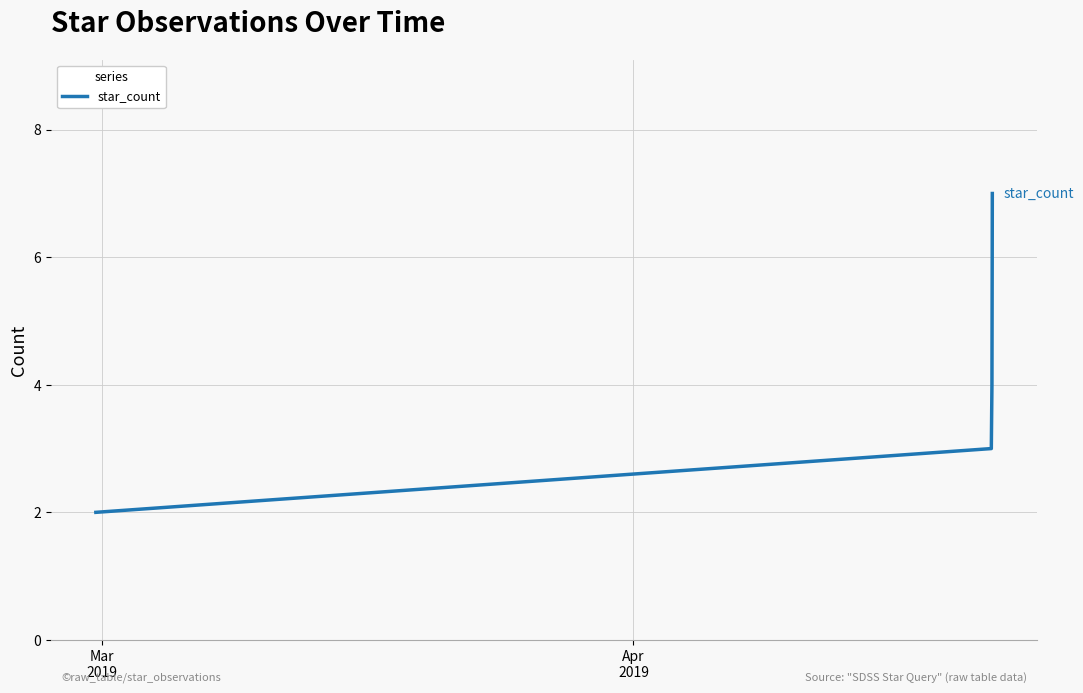

What is the average value?

4